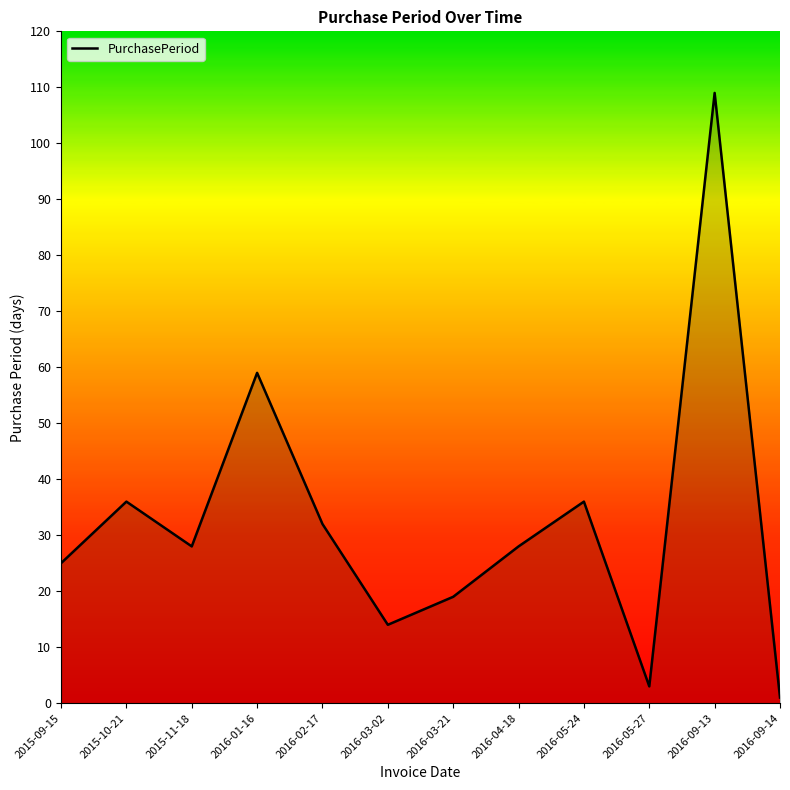

Reading left to right, what are all the values shown in this chart?

2015-09-15=25	2015-10-21=36	2015-11-18=28	2016-01-16=59	2016-02-17=32	2016-03-02=14	2016-03-21=19	2016-04-18=28	2016-05-24=36	2016-05-27=3	2016-09-13=109	2016-09-14=1